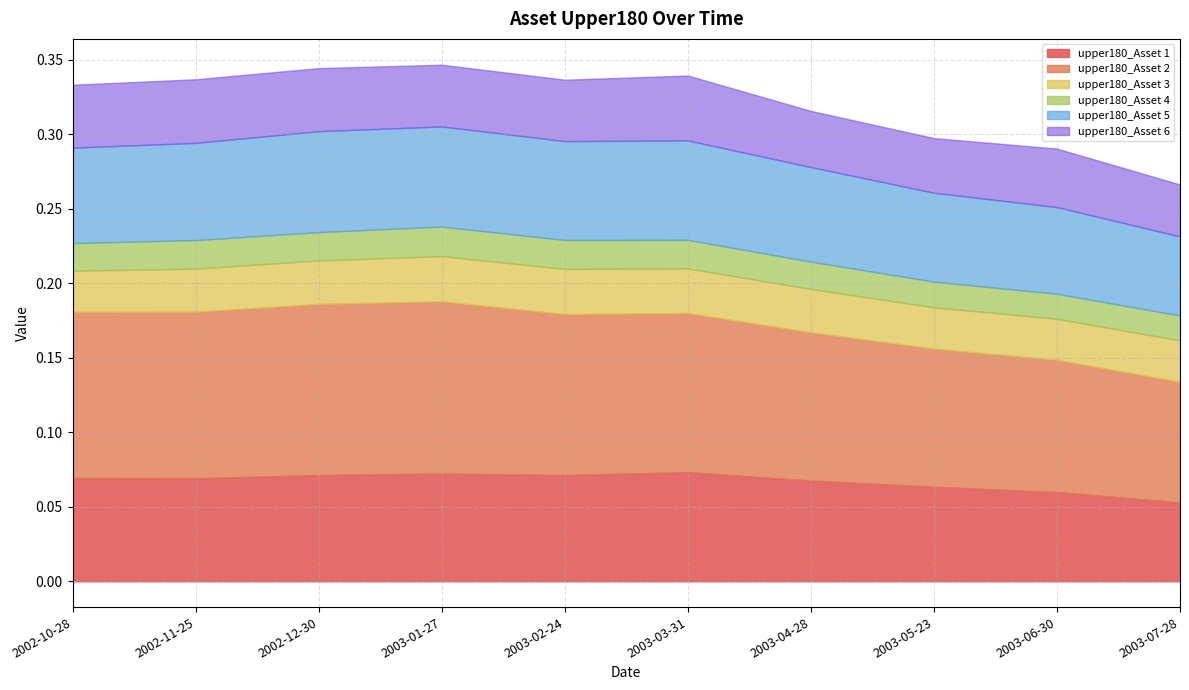

True or false: upper180_Asset 1 and upper180_Asset 4 intersect in this chart.

False